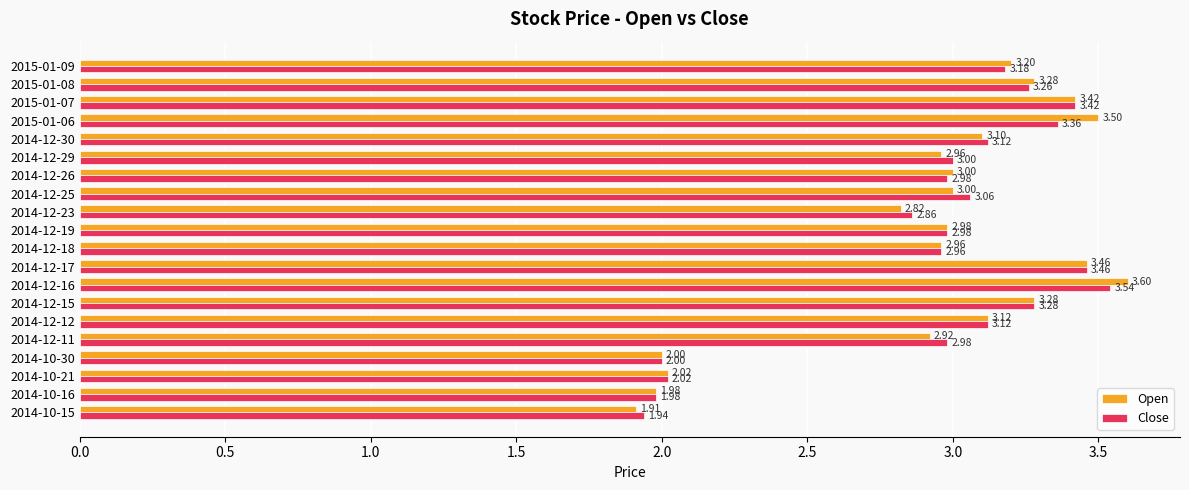

What is the difference between the second highest and second lowest values in the Open series?

1.5